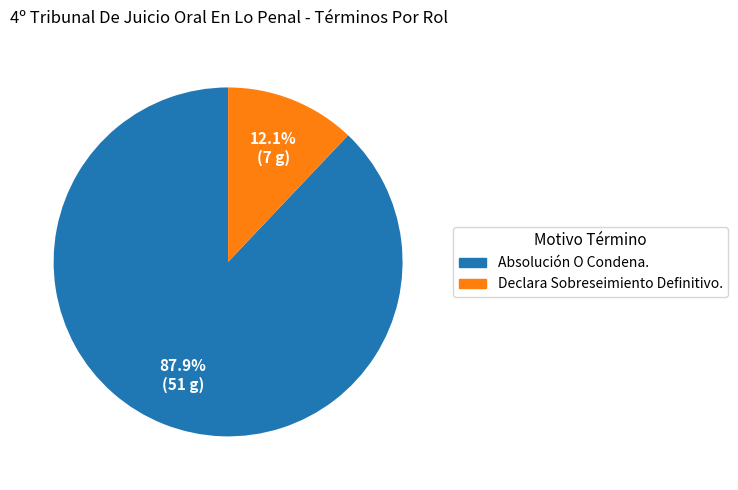

Which category has the smallest portion of the pie?

Declara Sobreseimiento Definitivo.